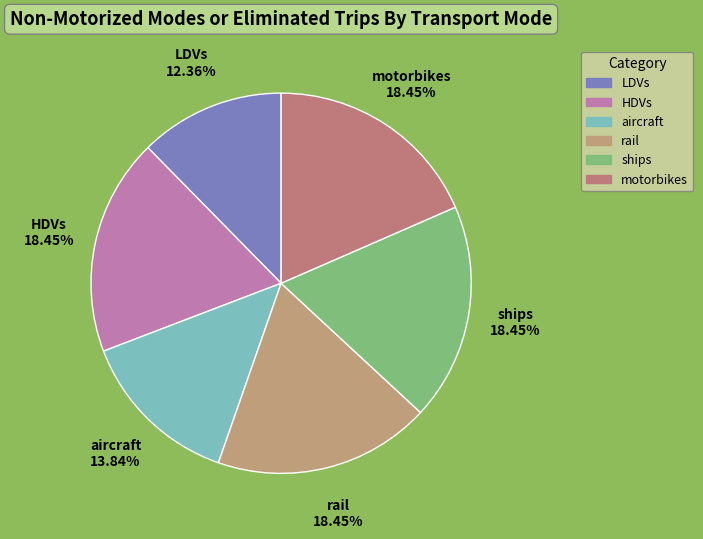

Is there a majority slice in this chart?

No